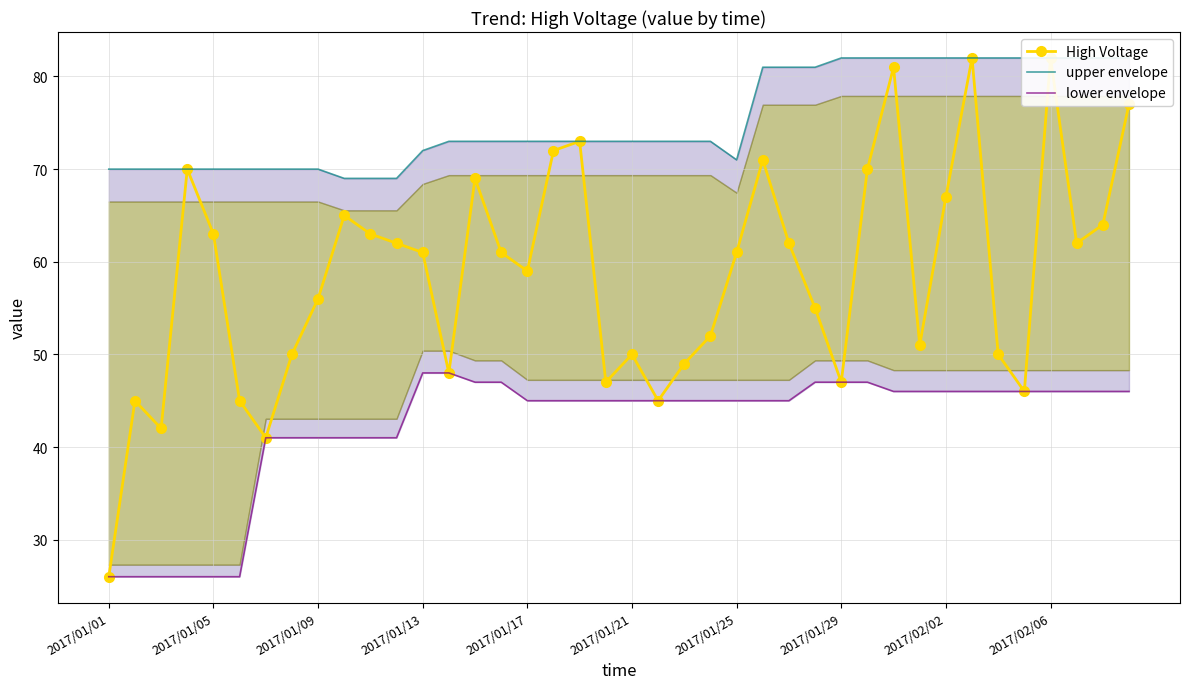

At 2017/01/29, list the series in order from smallest to largest.

lower envelope, High Voltage, upper envelope